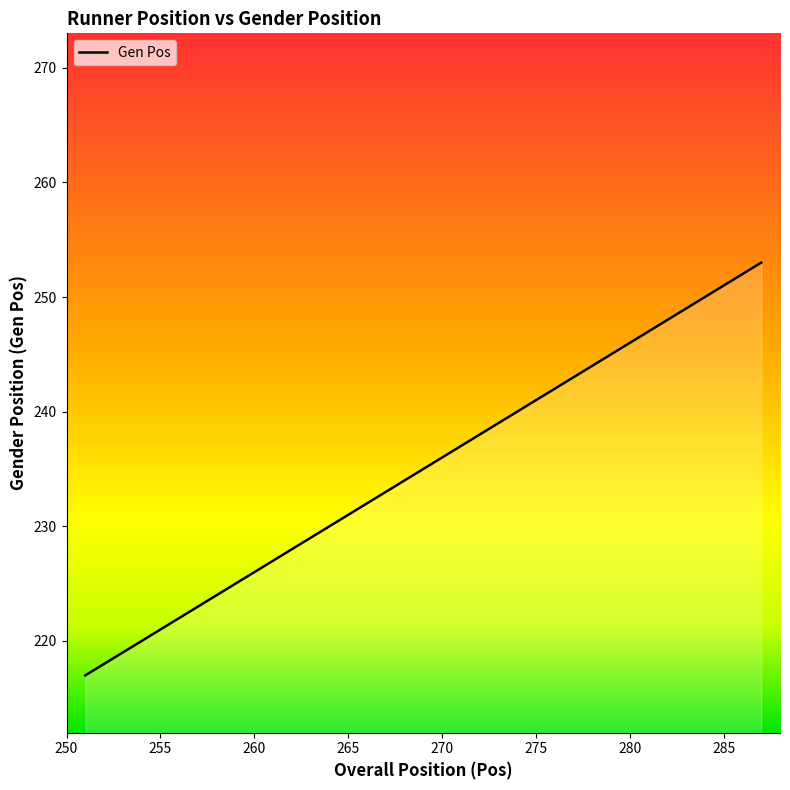

Reading right to left, transcribe all the data shown in this chart.

253	252	251	250	249	248	247	246	245	244	243	242	241	240	239	238	237	236	235	234	233	232	231	230	229	228	227	226	225	224	223	222	221	220	219	218	217